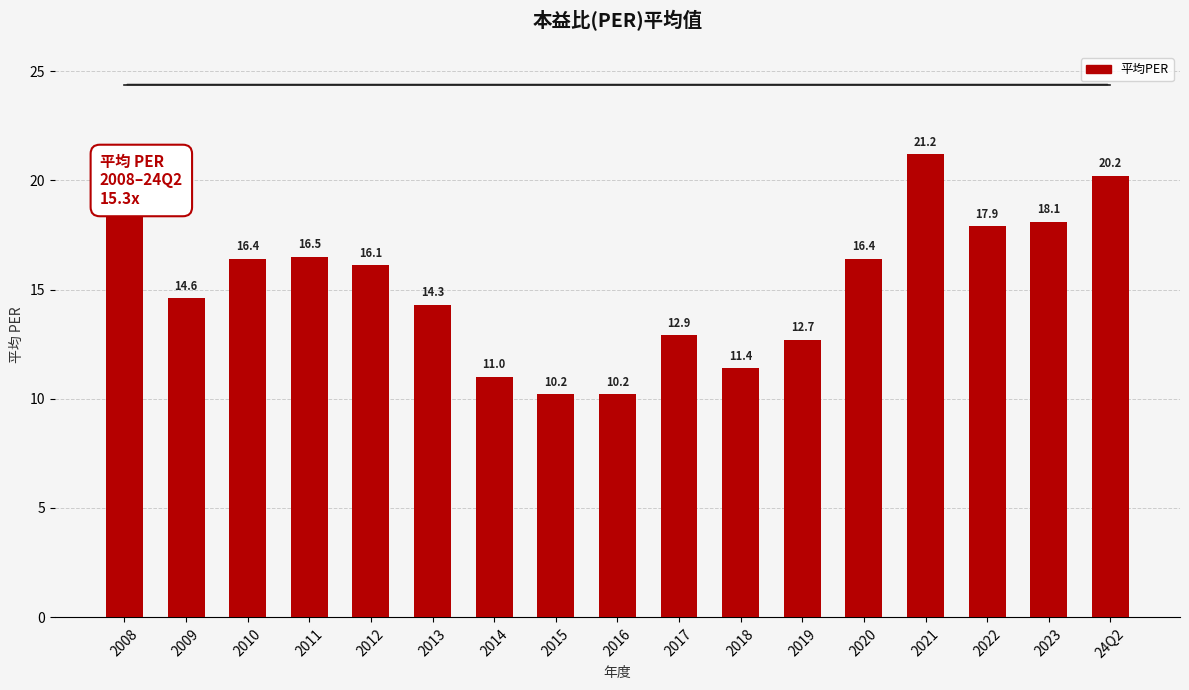

What is the average value?

15.3